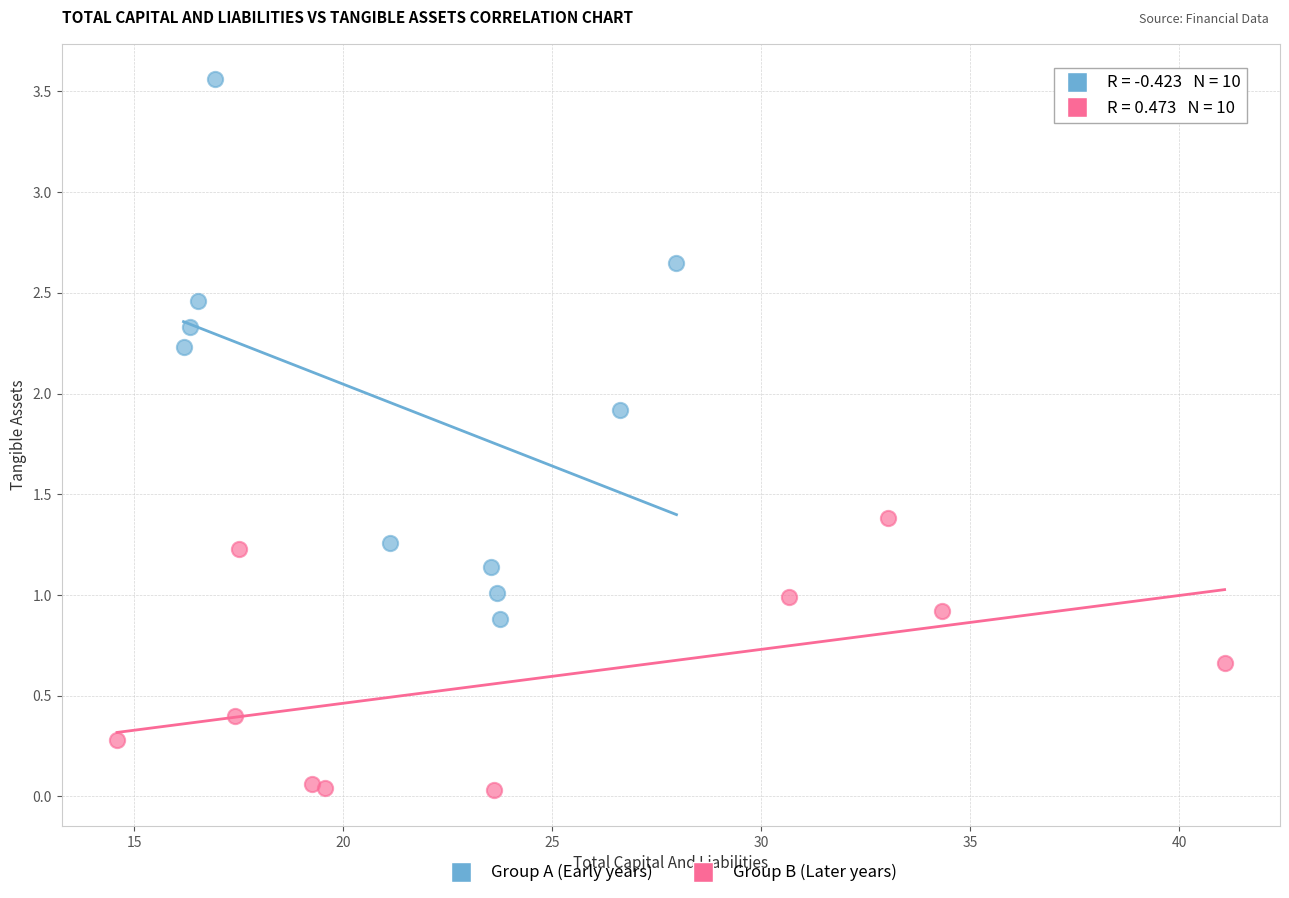

Which series reaches the minimum Y coordinate?

Group B (Later years)